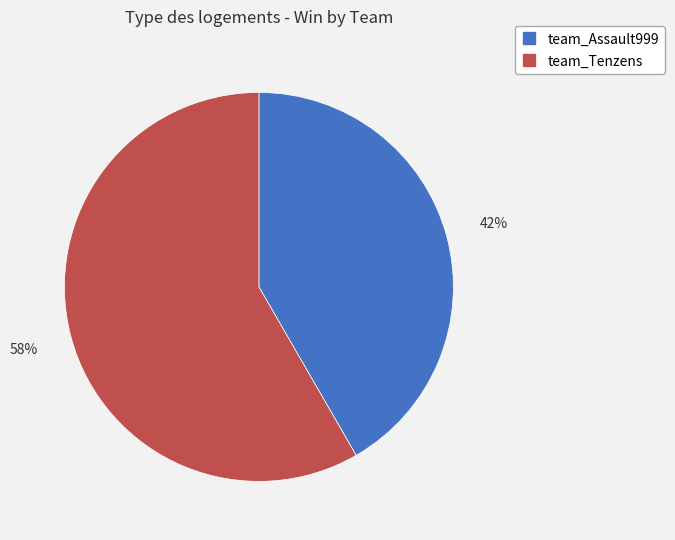

To the nearest percent, what portion does team_Tenzens represent?

58%